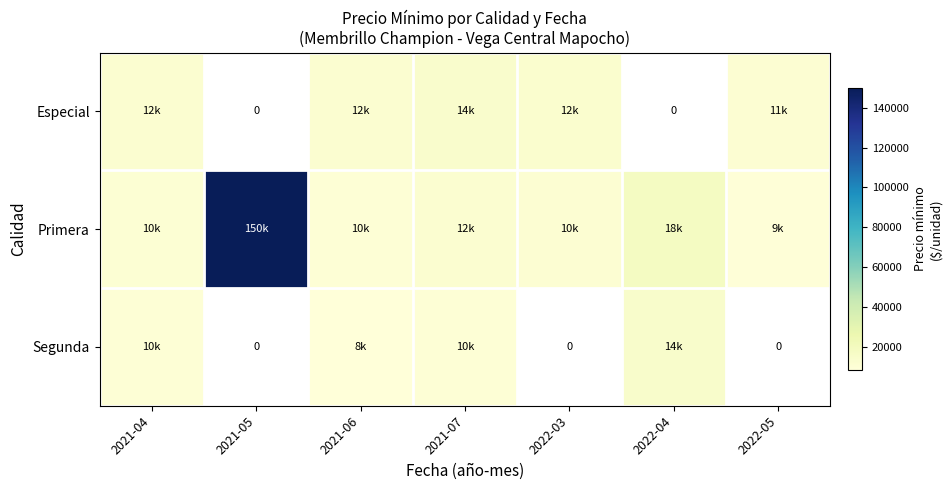

Which series changed the most between 2021-05 and 2022-04?

Primera